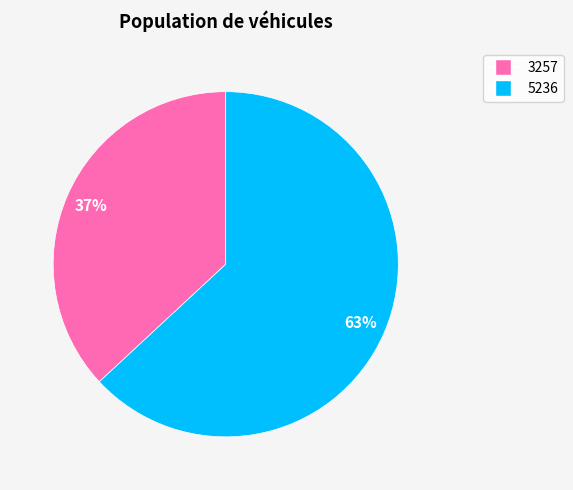

Rank the categories by value from highest to lowest.

5236, 3257